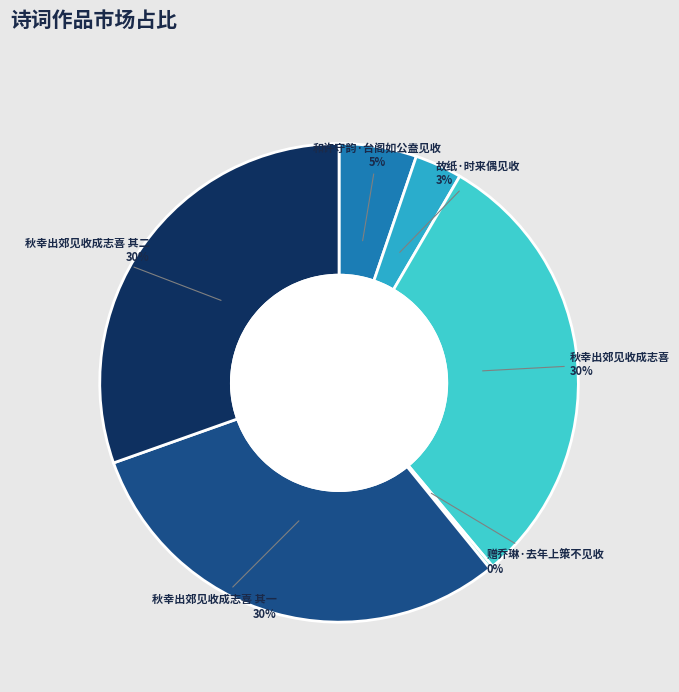

Rank the categories by value from lowest to highest.

赠乔琳·去年上策不见收, 故纸·时来偶见收, 和许守韵·台阁如公盍见收, 秋幸出郊见收成志喜 其一, 秋幸出郊见收成志喜 其二, 秋幸出郊见收成志喜